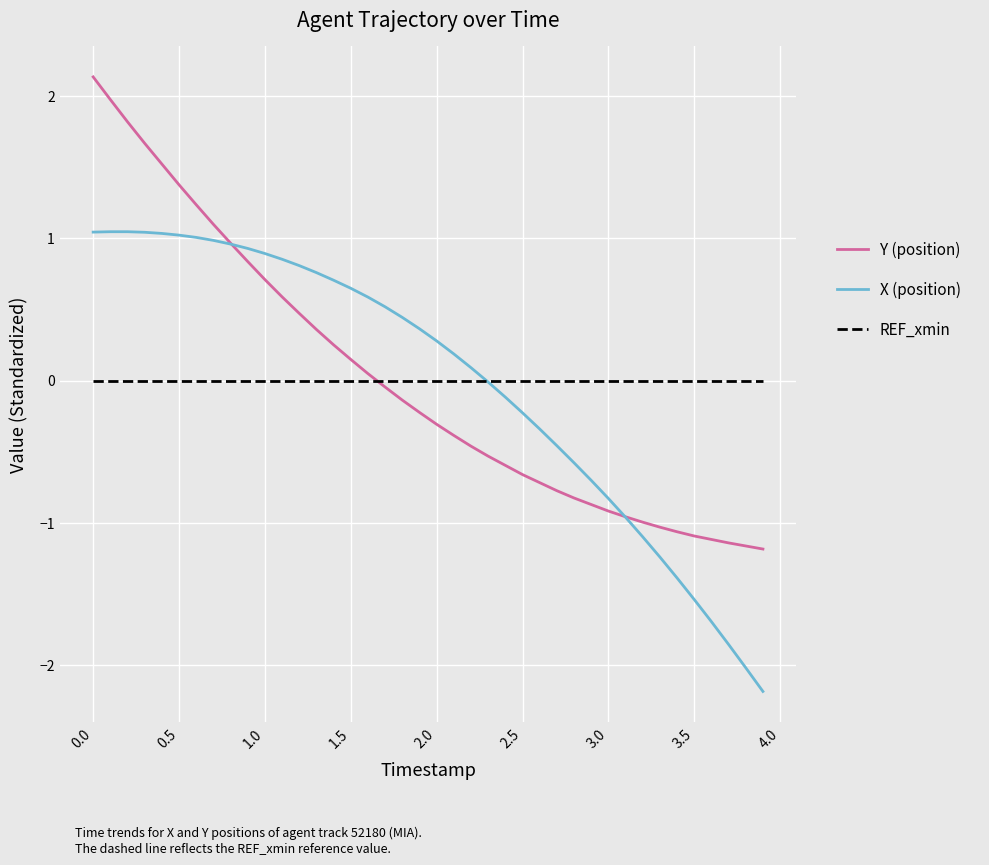

Does the chart display data point markers on the line(s)?

No